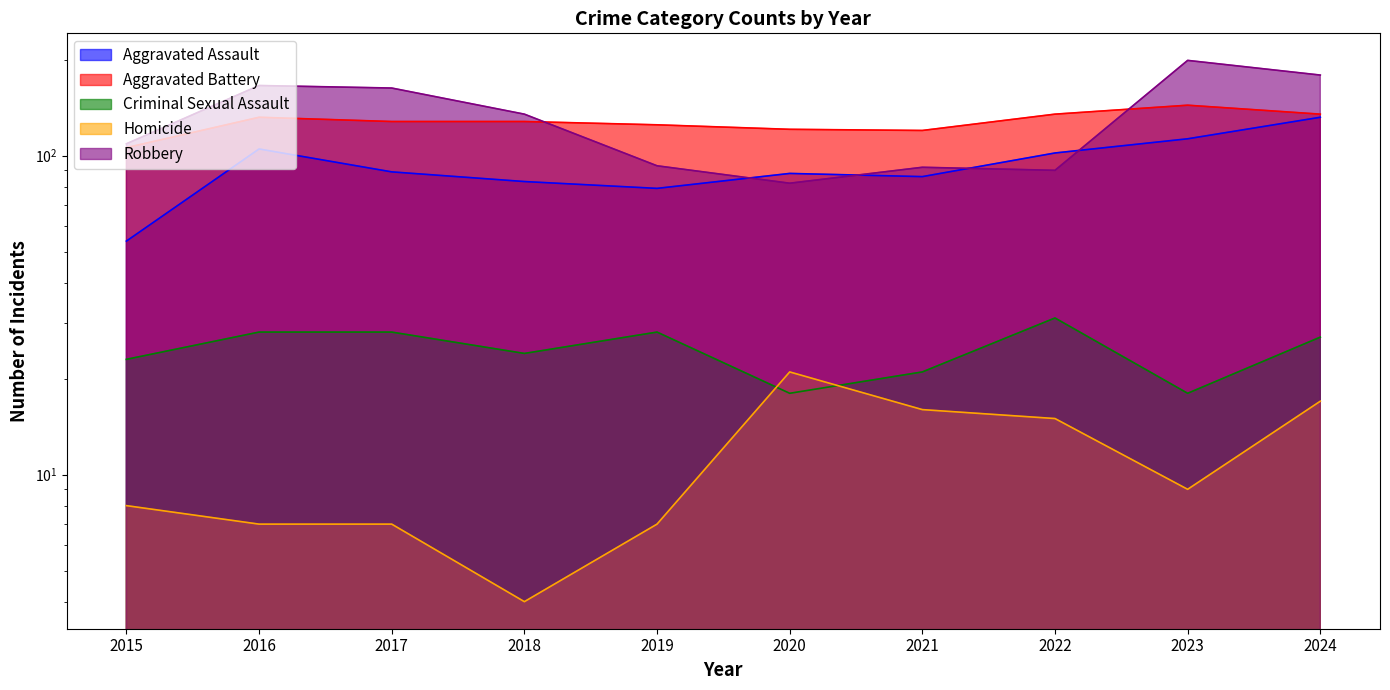

Between 2023 and 2024, which series saw the biggest shift?

Robbery